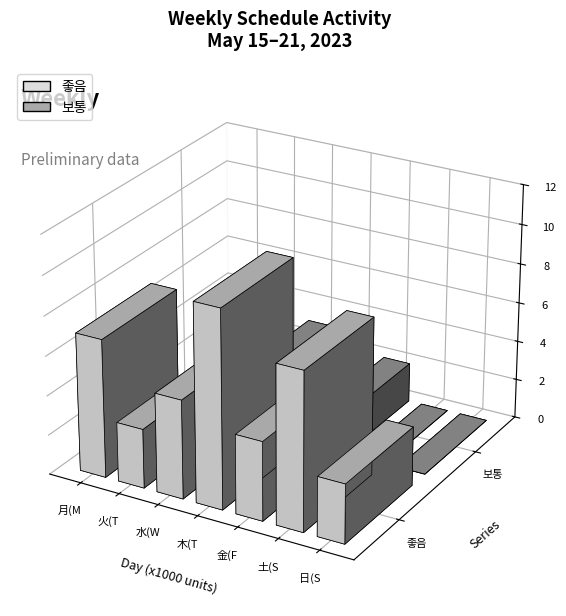

Which series has the largest range (max minus min)?

좋음